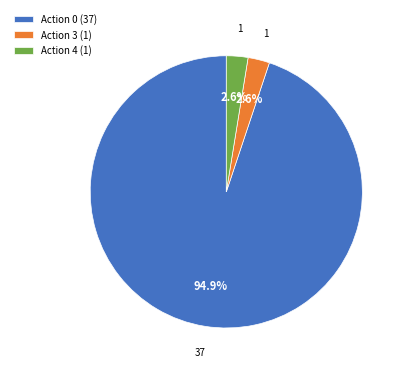

Which has a higher value, Action 0 or Action 4?

Action 0